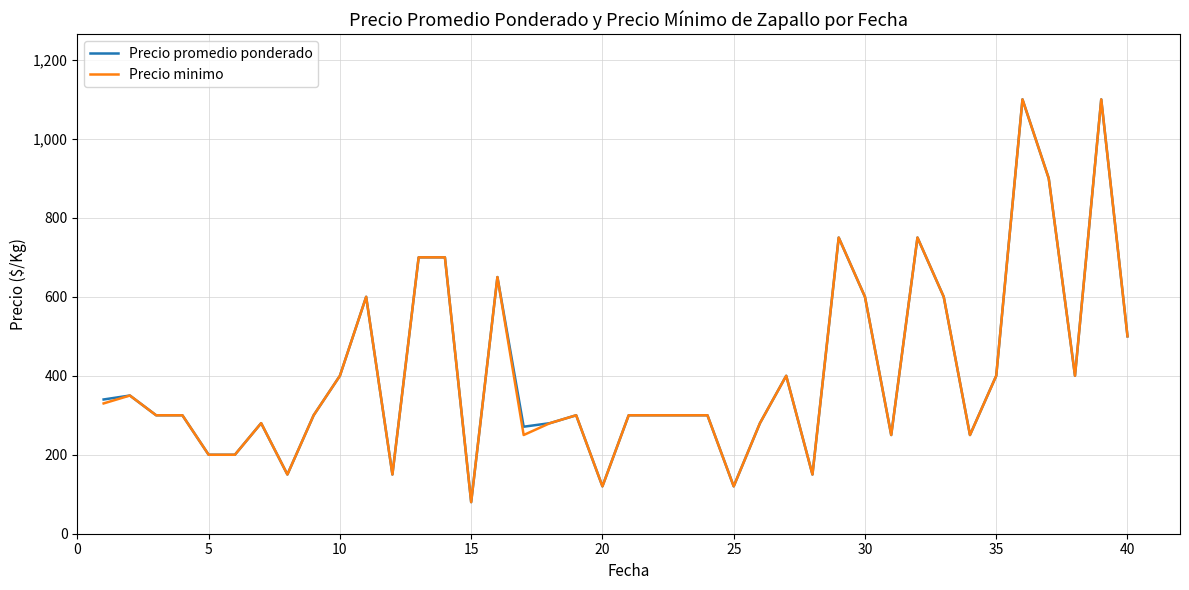

What is the difference between the maximum and minimum values in the Precio promedio ponderado series?

1020